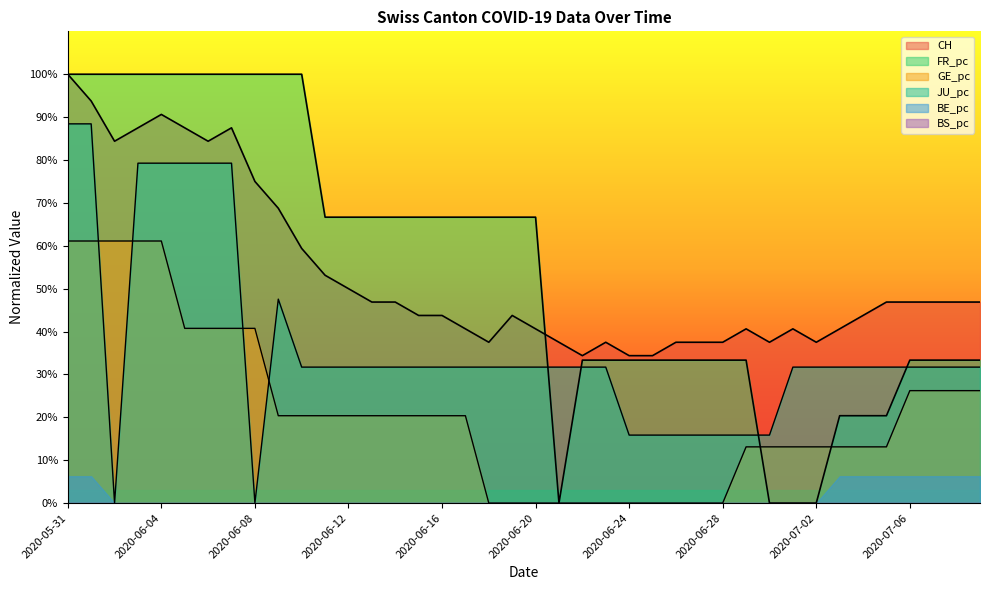

How many interior local valleys does the FR_pc series have?

1